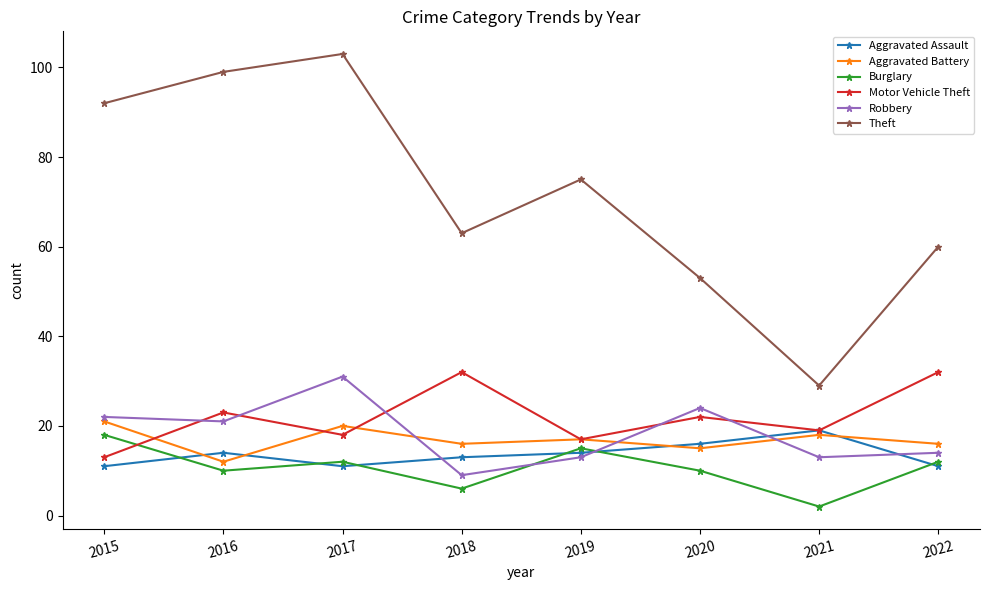

What is the smallest value displayed?

2